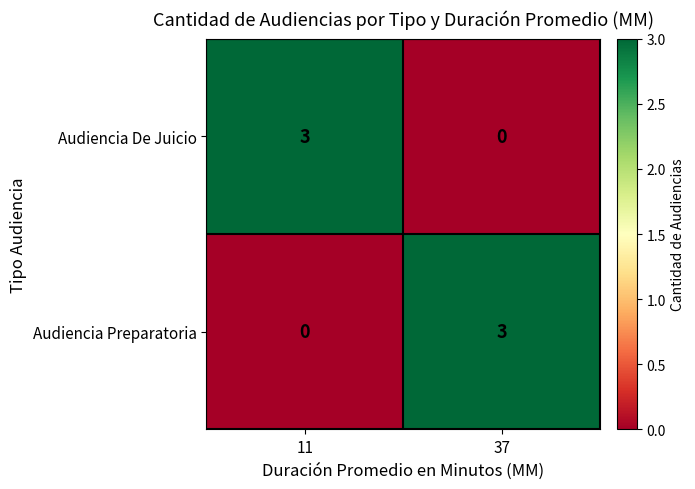

What is the highest value of the Audiencia Preparatoria series?

3